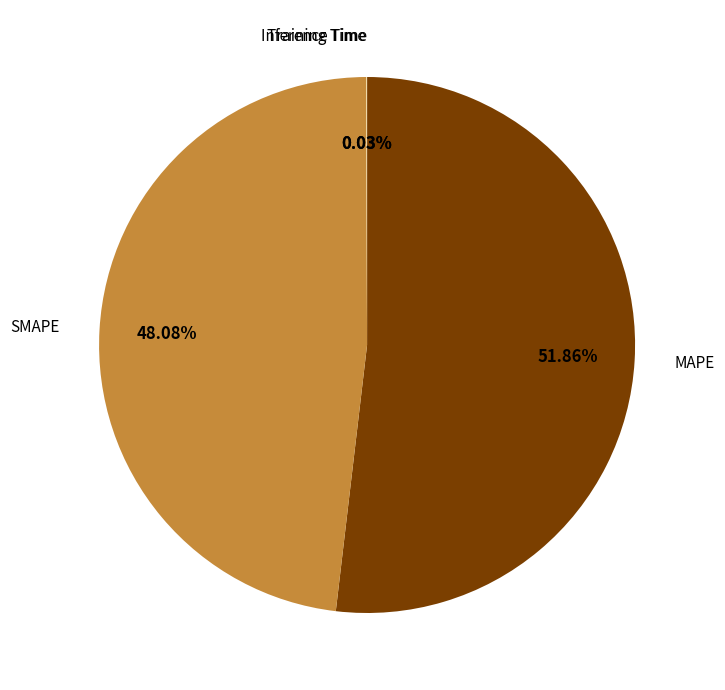

Is there a majority slice in this chart?

Yes